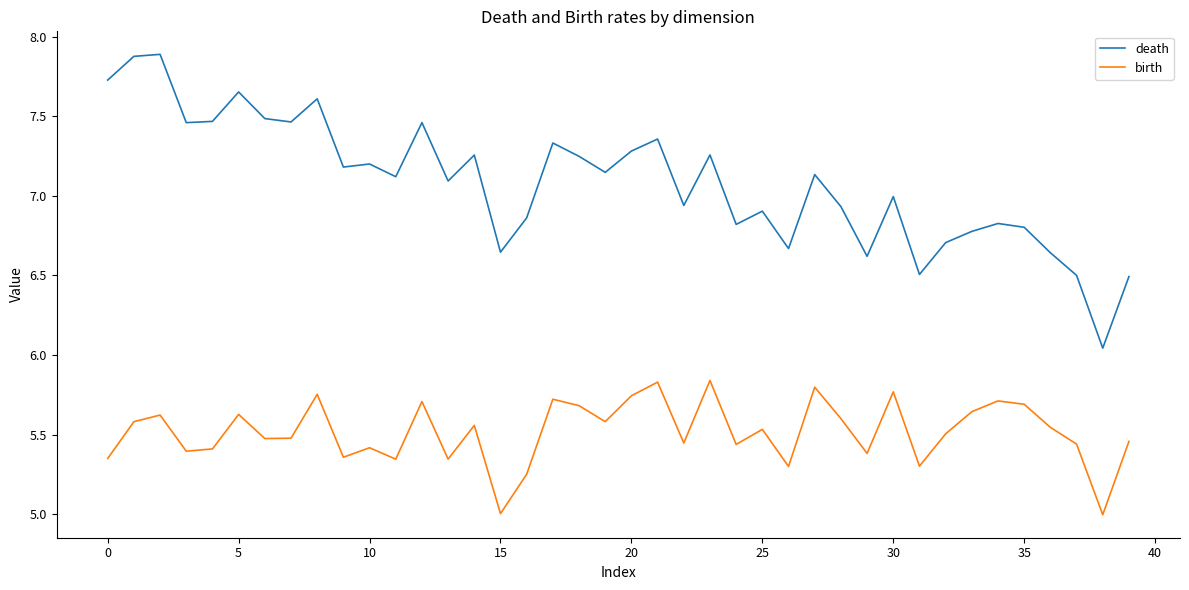

Which series has the largest range (max minus min)?

death